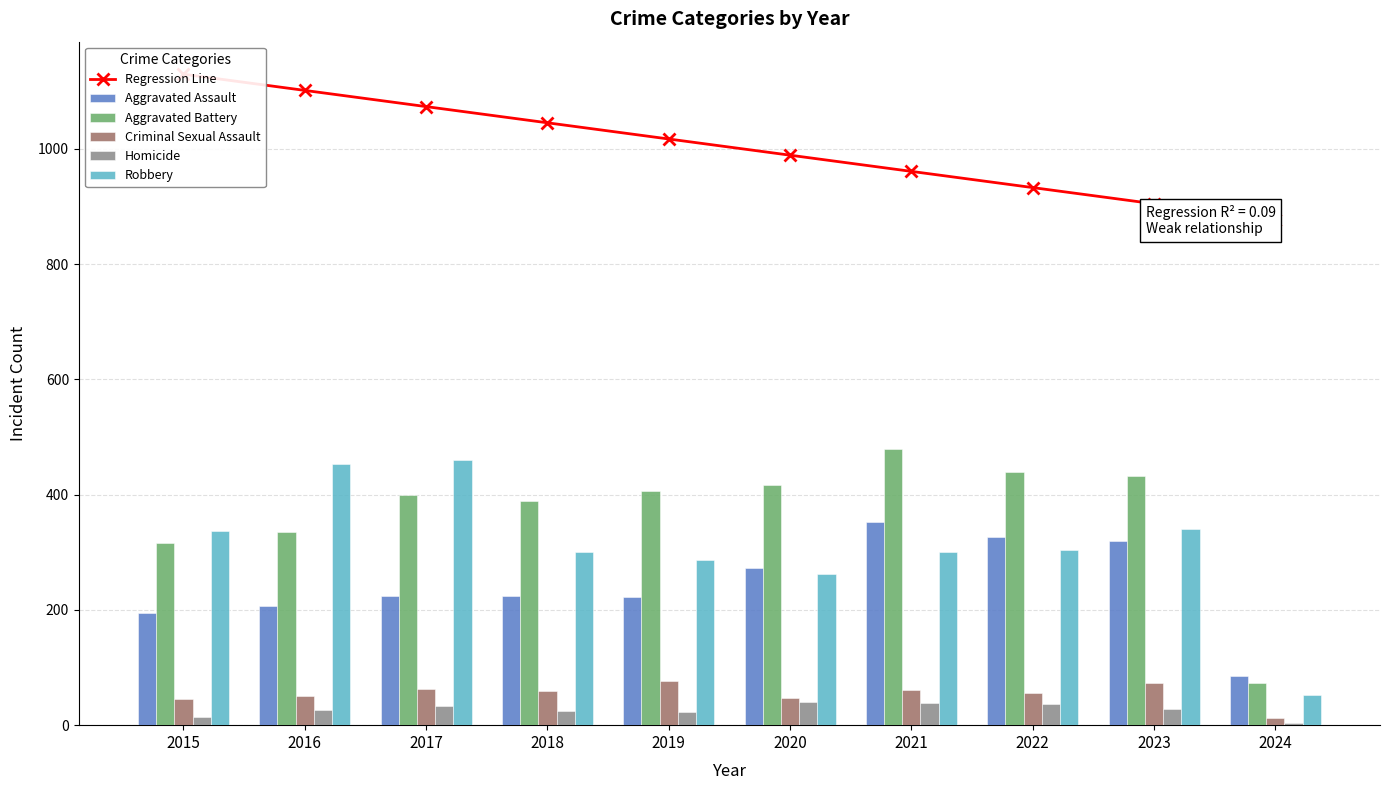

Reading left to right, what are all the values shown in this chart?

Regression Line: 1129.6	1101.5	1073.4	1045.3	1017.2	989.0	960.9	932.8	904.7	876.6
Aggravated Assault: 194.0	206.0	225.0	225.0	223.0	273.0	352.0	327.0	320.0	85.0
Aggravated Battery: 316.0	336.0	400.0	389.0	407.0	416.0	479.0	439.0	432.0	74.0
Criminal Sexual Assault: 46.0	50.0	62.0	60.0	77.0	48.0	61.0	55.0	73.0	13.0
Homicide: 15.0	26.0	33.0	25.0	22.0	41.0	38.0	36.0	28.0	4.0
Robbery: 337.0	454.0	460.0	301.0	287.0	263.0	300.0	304.0	341.0	53.0